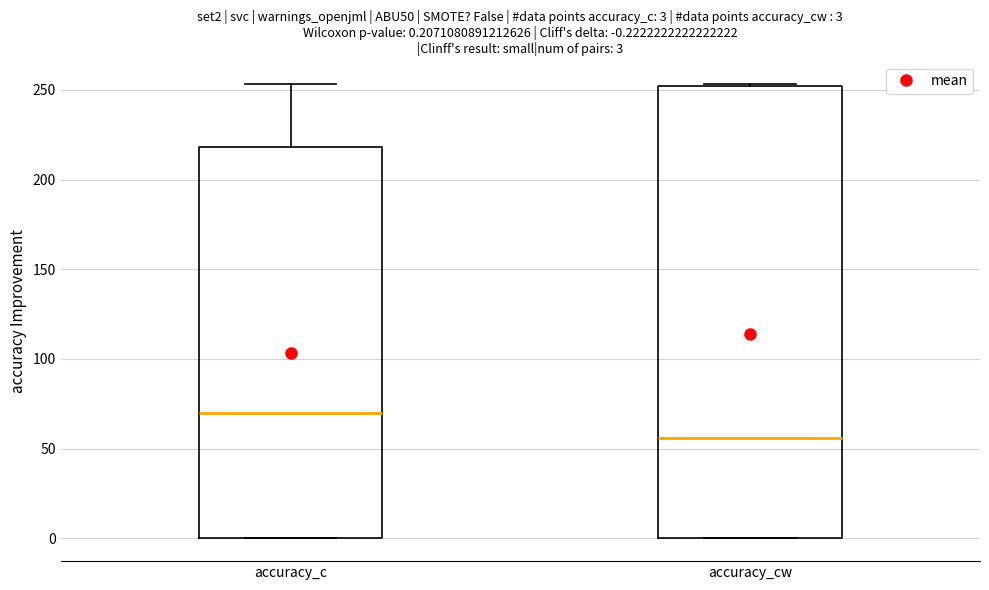

Which box's median line is the highest?

accuracy_c